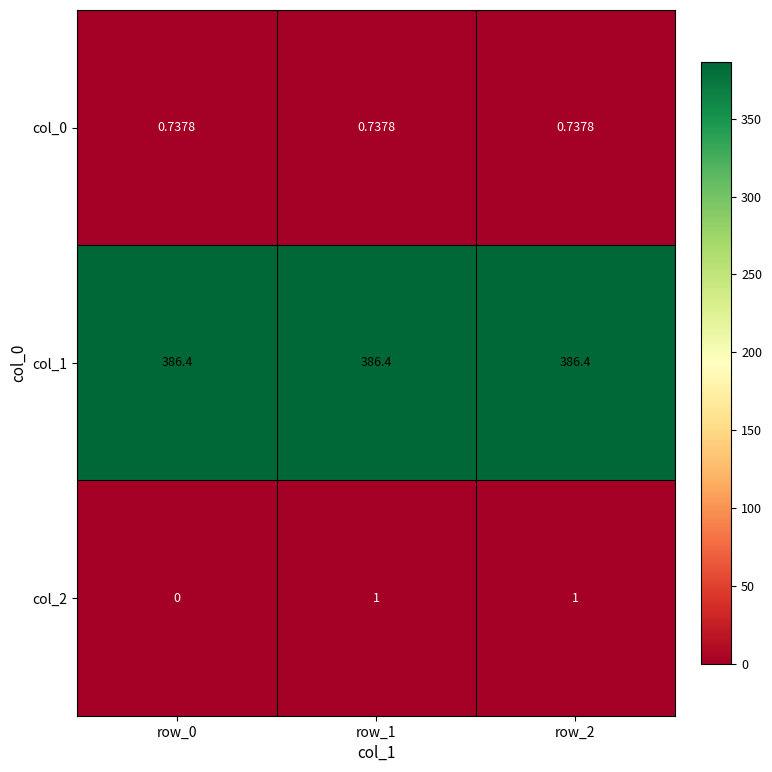

Is the value of col_1 at row_2 greater than the value of col_2 at row_1?

Yes